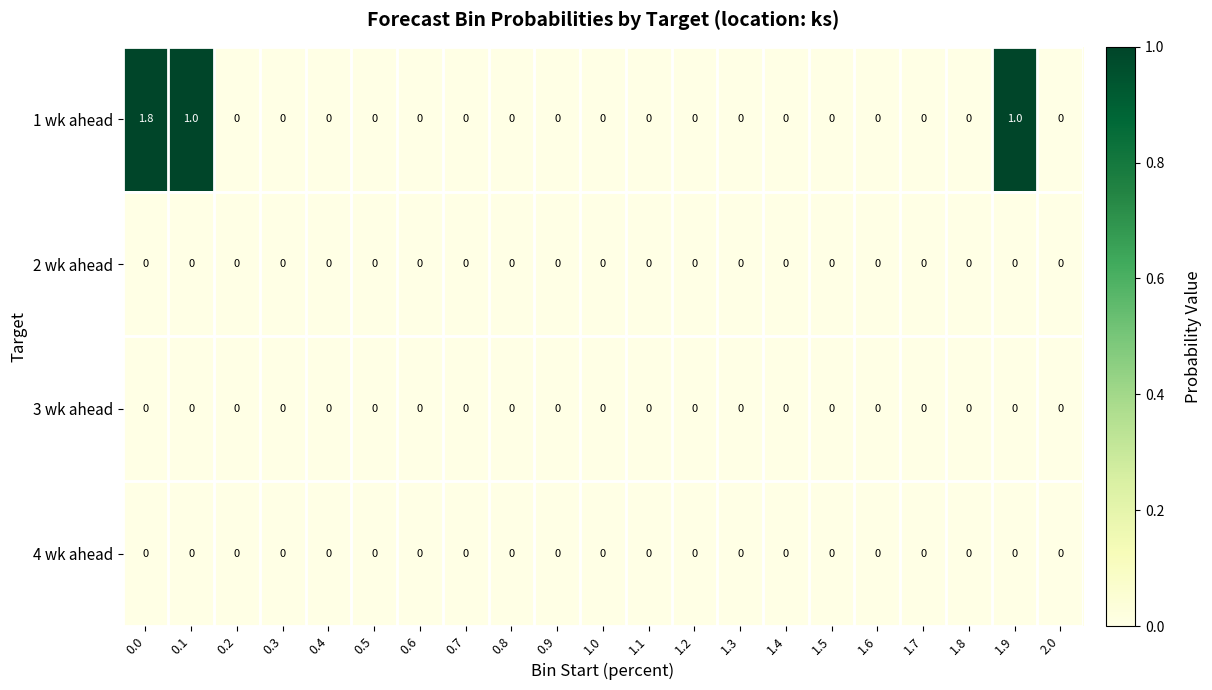

What is the greatest value displayed?

1.8